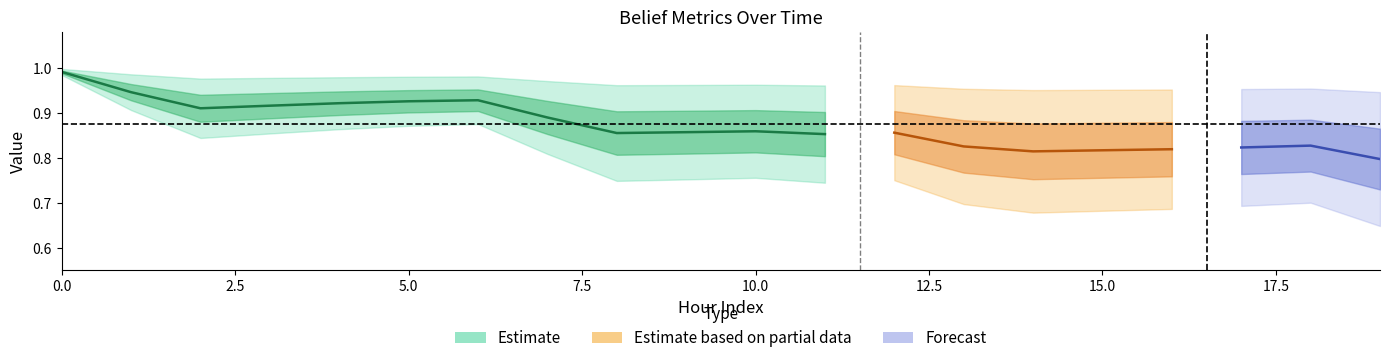

What is the greatest value displayed?

1.0